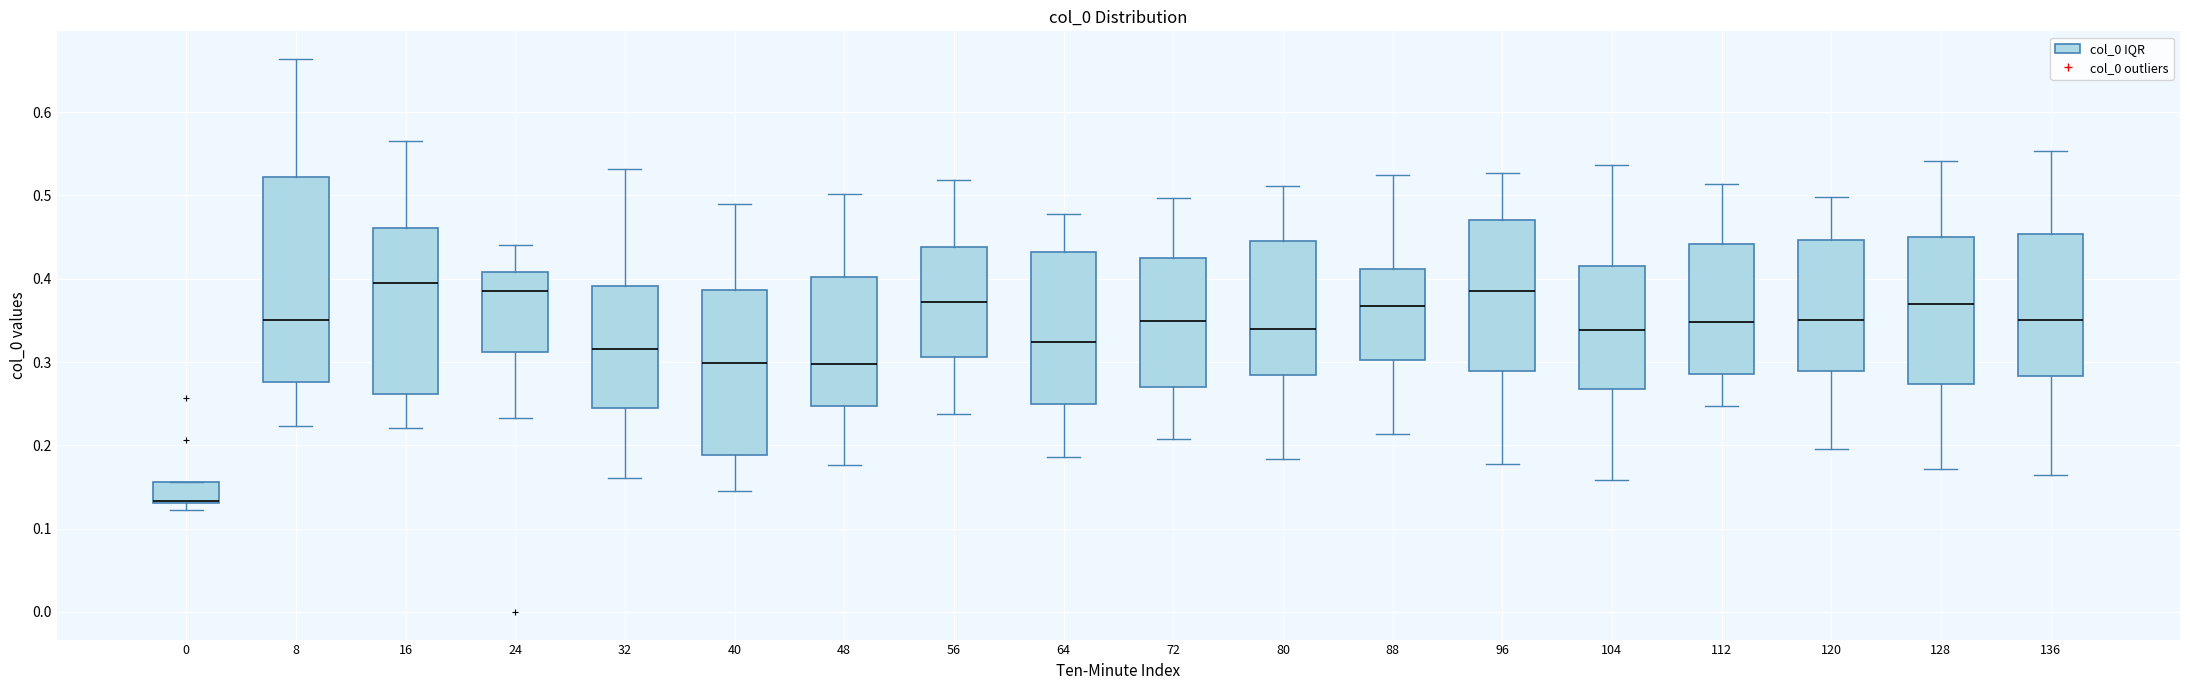

Reading left to right, read every box against the y-axis: the position of its median line, the range the box covers, and the ends of its whiskers. The values are not printed on the chart, so give them approximately, as read against the axis.

0: median 0.13 (drawn on the box's lower edge), box 0.13 to 0.16, whiskers 0.12 to 0.16
8: median 0.35, box 0.28 to 0.52, whiskers 0.22 to 0.66
16: median 0.39, box 0.26 to 0.46, whiskers 0.22 to 0.57
24: median 0.39, box 0.31 to 0.41, whiskers 0.23 to 0.44
32: median 0.32, box 0.24 to 0.39, whiskers 0.16 to 0.53
40: median 0.30, box 0.19 to 0.39, whiskers 0.15 to 0.49
48: median 0.30, box 0.25 to 0.40, whiskers 0.18 to 0.50
56: median 0.37, box 0.31 to 0.44, whiskers 0.24 to 0.52
64: median 0.32, box 0.25 to 0.43, whiskers 0.19 to 0.48
72: median 0.35, box 0.27 to 0.42, whiskers 0.21 to 0.50
80: median 0.34, box 0.28 to 0.45, whiskers 0.18 to 0.51
88: median 0.37, box 0.30 to 0.41, whiskers 0.21 to 0.52
96: median 0.39, box 0.29 to 0.47, whiskers 0.18 to 0.53
104: median 0.34, box 0.27 to 0.41, whiskers 0.16 to 0.54
112: median 0.35, box 0.29 to 0.44, whiskers 0.25 to 0.51
120: median 0.35, box 0.29 to 0.45, whiskers 0.20 to 0.50
128: median 0.37, box 0.27 to 0.45, whiskers 0.17 to 0.54
136: median 0.35, box 0.28 to 0.45, whiskers 0.16 to 0.55